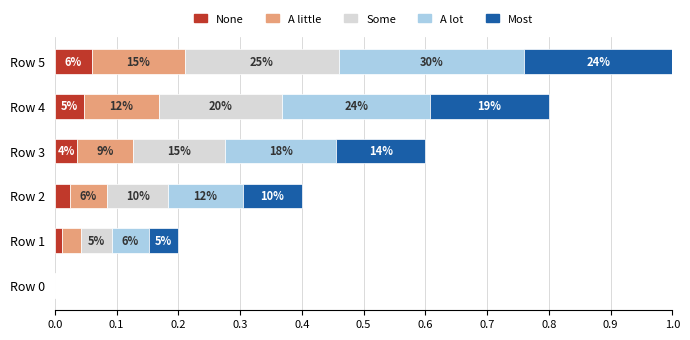

What are all the series names shown in the legend?

None, A little, Some, A lot, Most